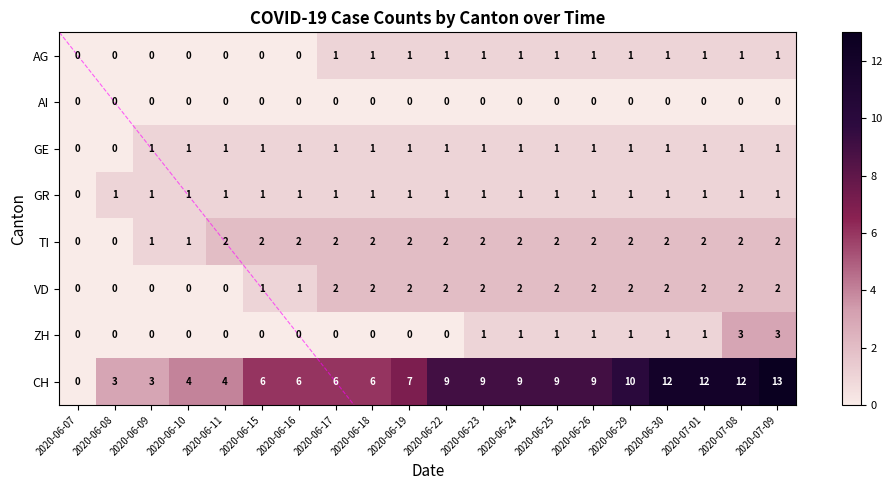

Which series has the largest total across all categories?

CH